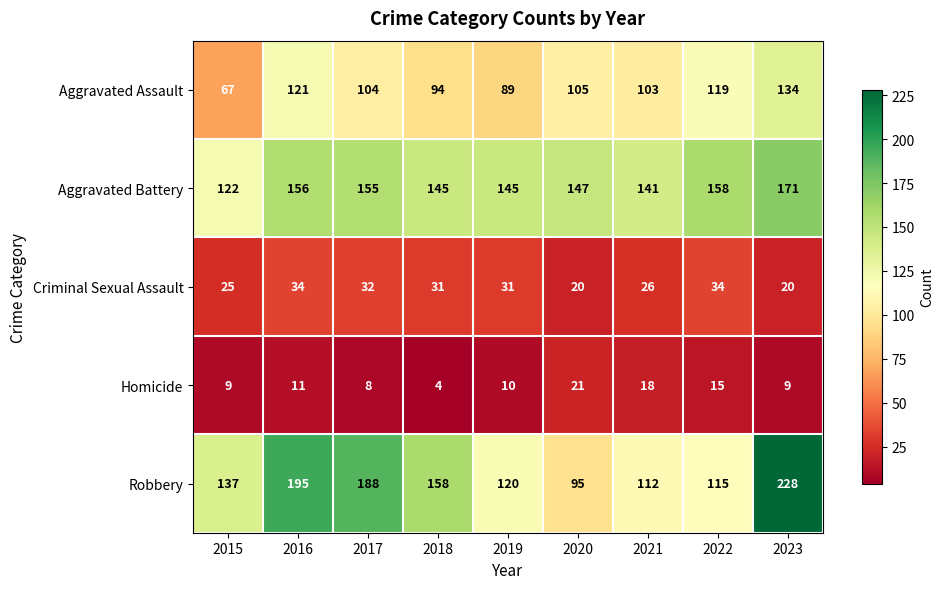

True or false: Homicide has a value of 11 at 2016.

True